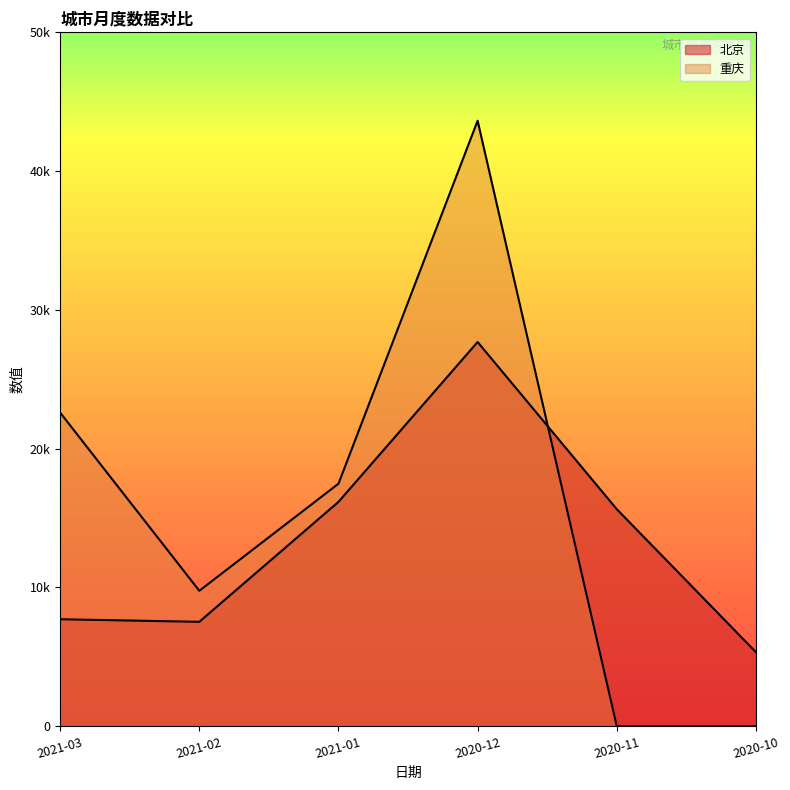

What is the total value across all series at 2021-01?

33634